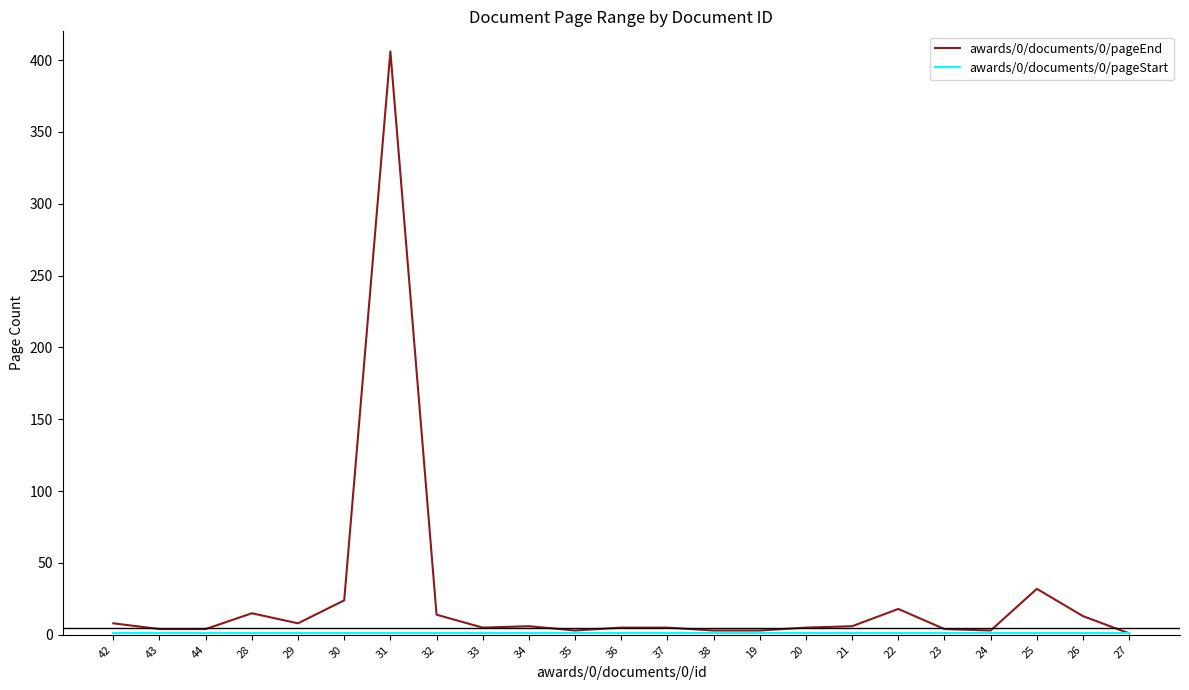

Which category has the highest value across all series?

31